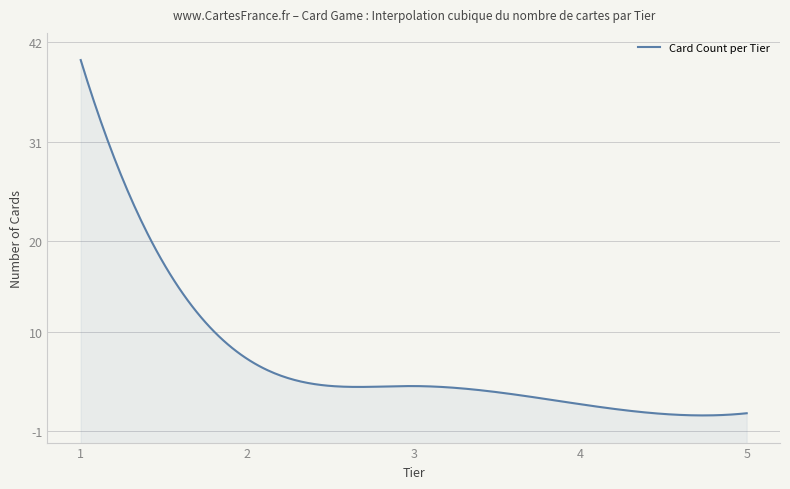

Reading left to right, transcribe all the data shown in this chart.

1=40	2=7	3=4	4=2	5=1